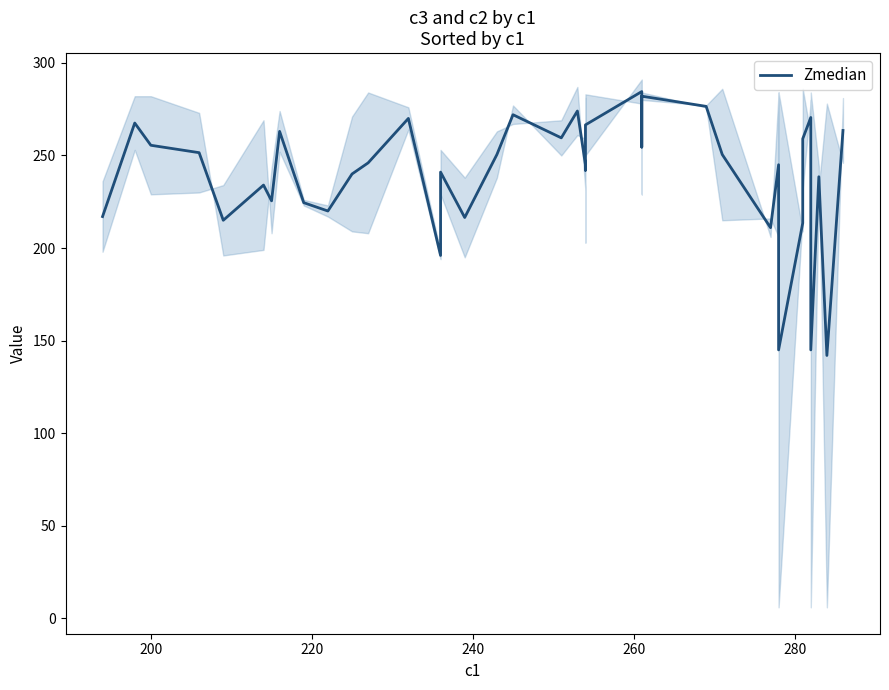

What is the average value?

240.1